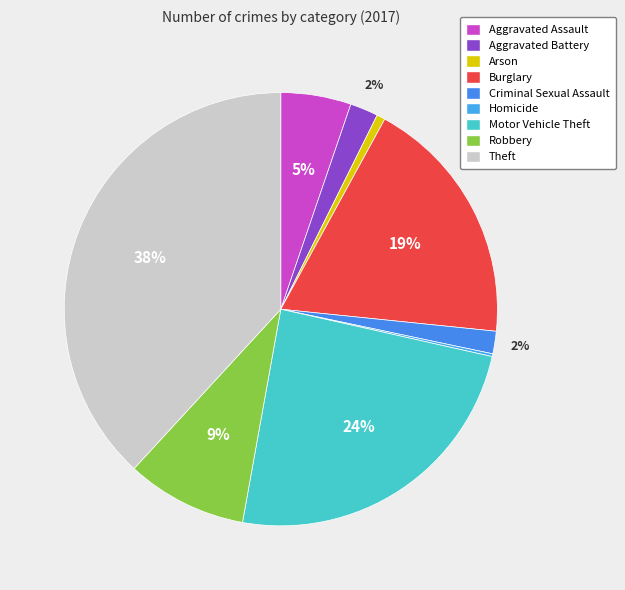

What percentage is NOT represented by Aggravated Assault?

94.8%